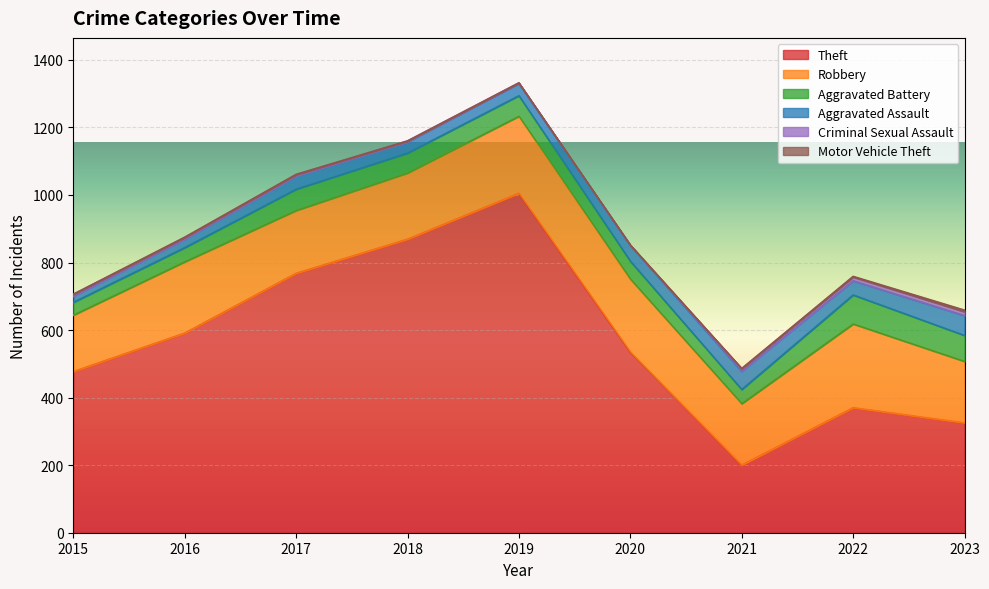

Which series changed the most between 2015 and 2019?

Theft